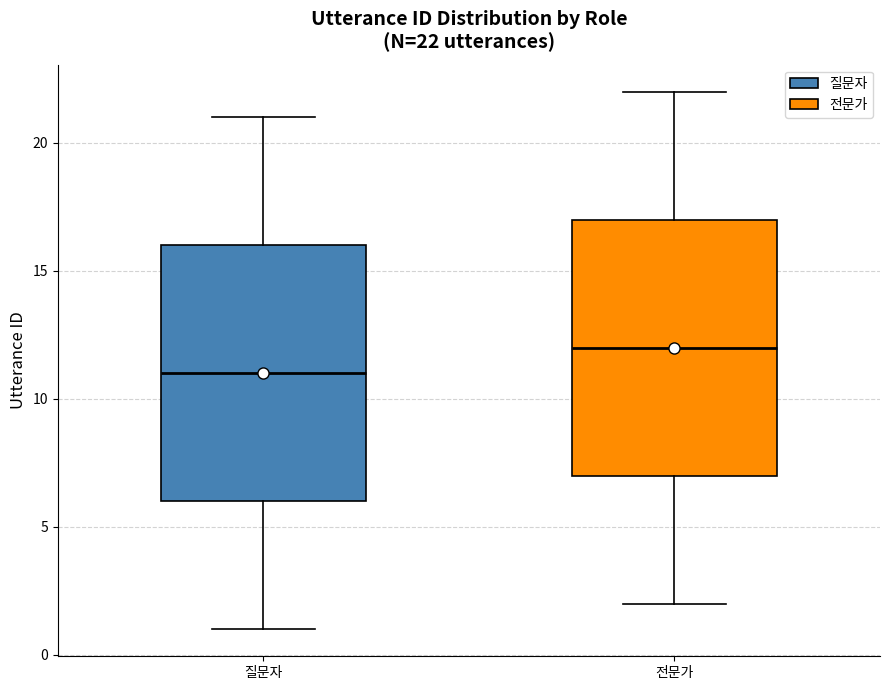

Which box has the highest median line?

전문가